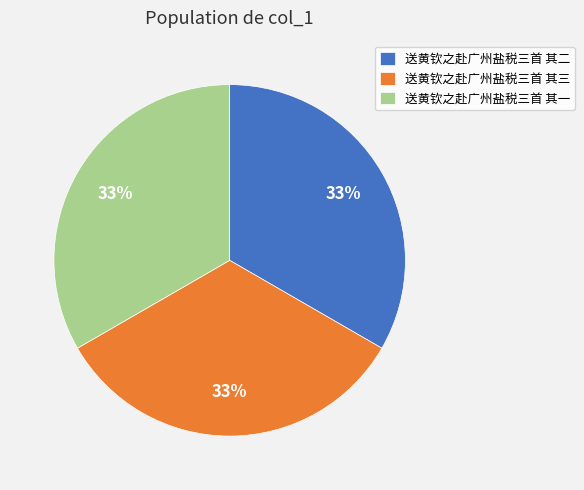

Is it true that 送黄钦之赴广州盐税三首 其三 is 33% of the pie?

True